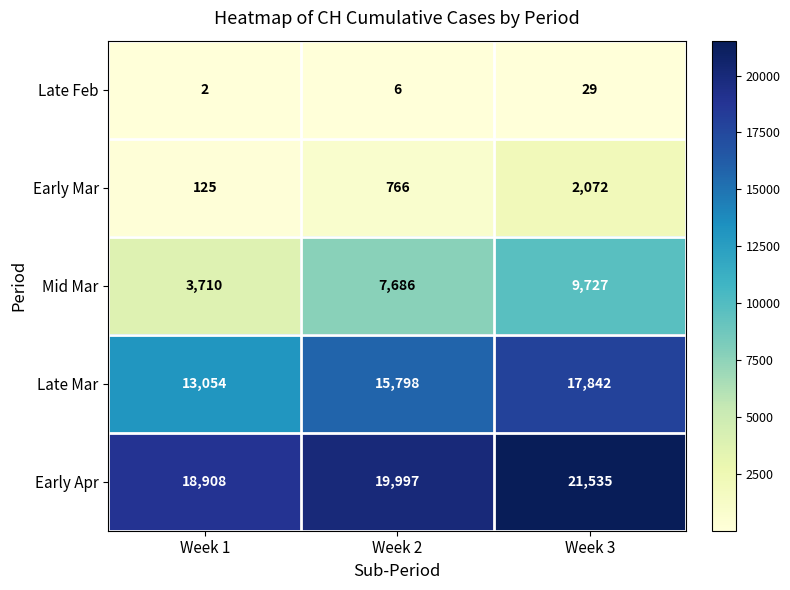

At which label does Late Feb reach its minimum?

Week 1